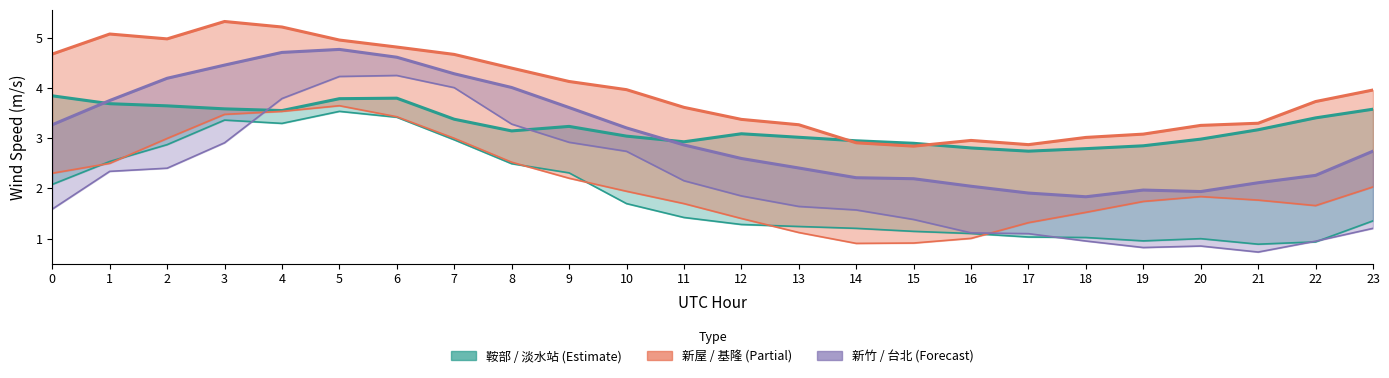

True or false: 基隆 has more than 2 interior local peaks.

False